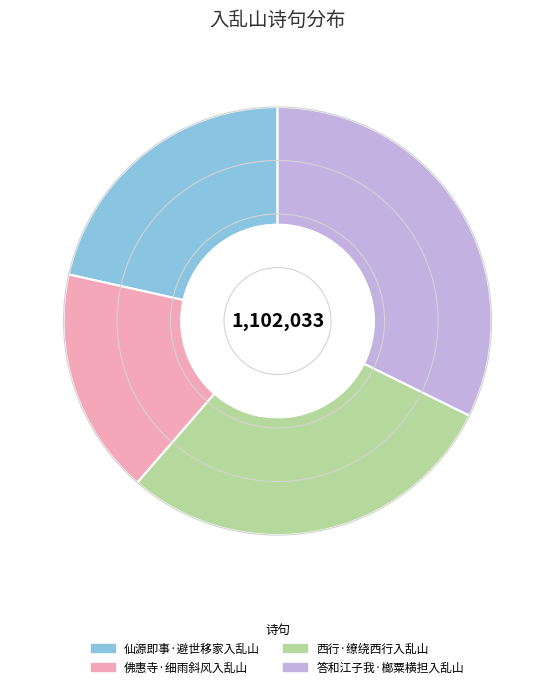

Approximately how many times larger is the value at 佛惠寺·细雨斜风入乱山 compared to 仙源即事·避世移家入乱山?

0.8